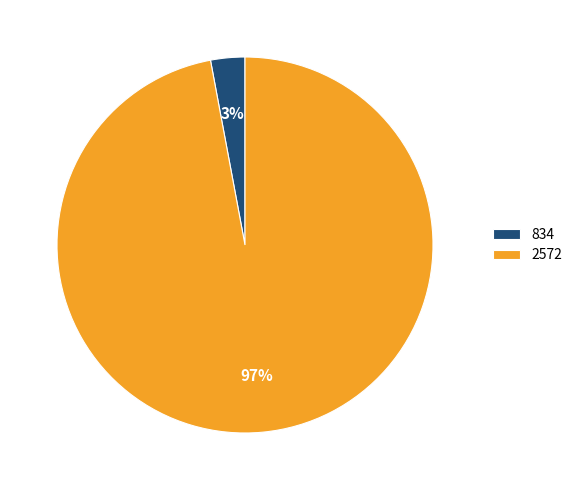

Rank the categories by value from lowest to highest.

834, 2572